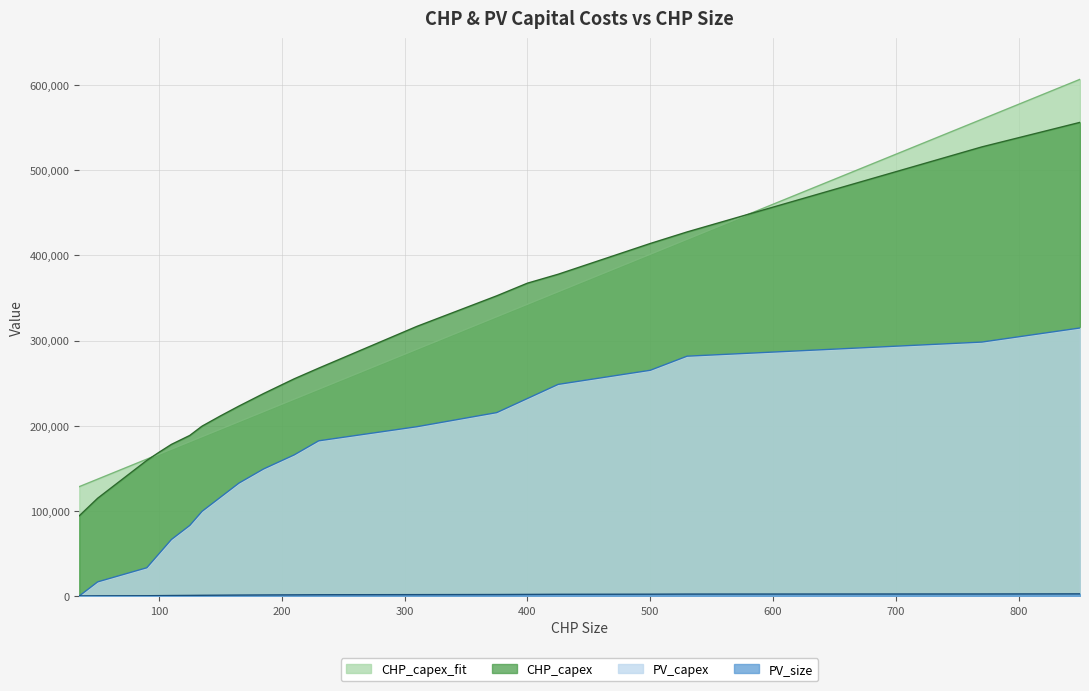

True or false: CHP_capex_fit and PV_capex intersect in this chart.

False